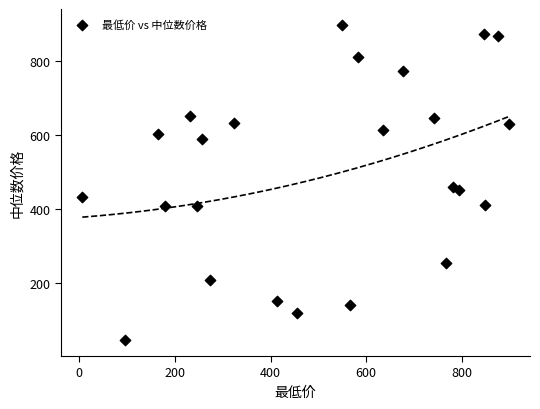

What is the range of Y values (max minus min)?

851.9